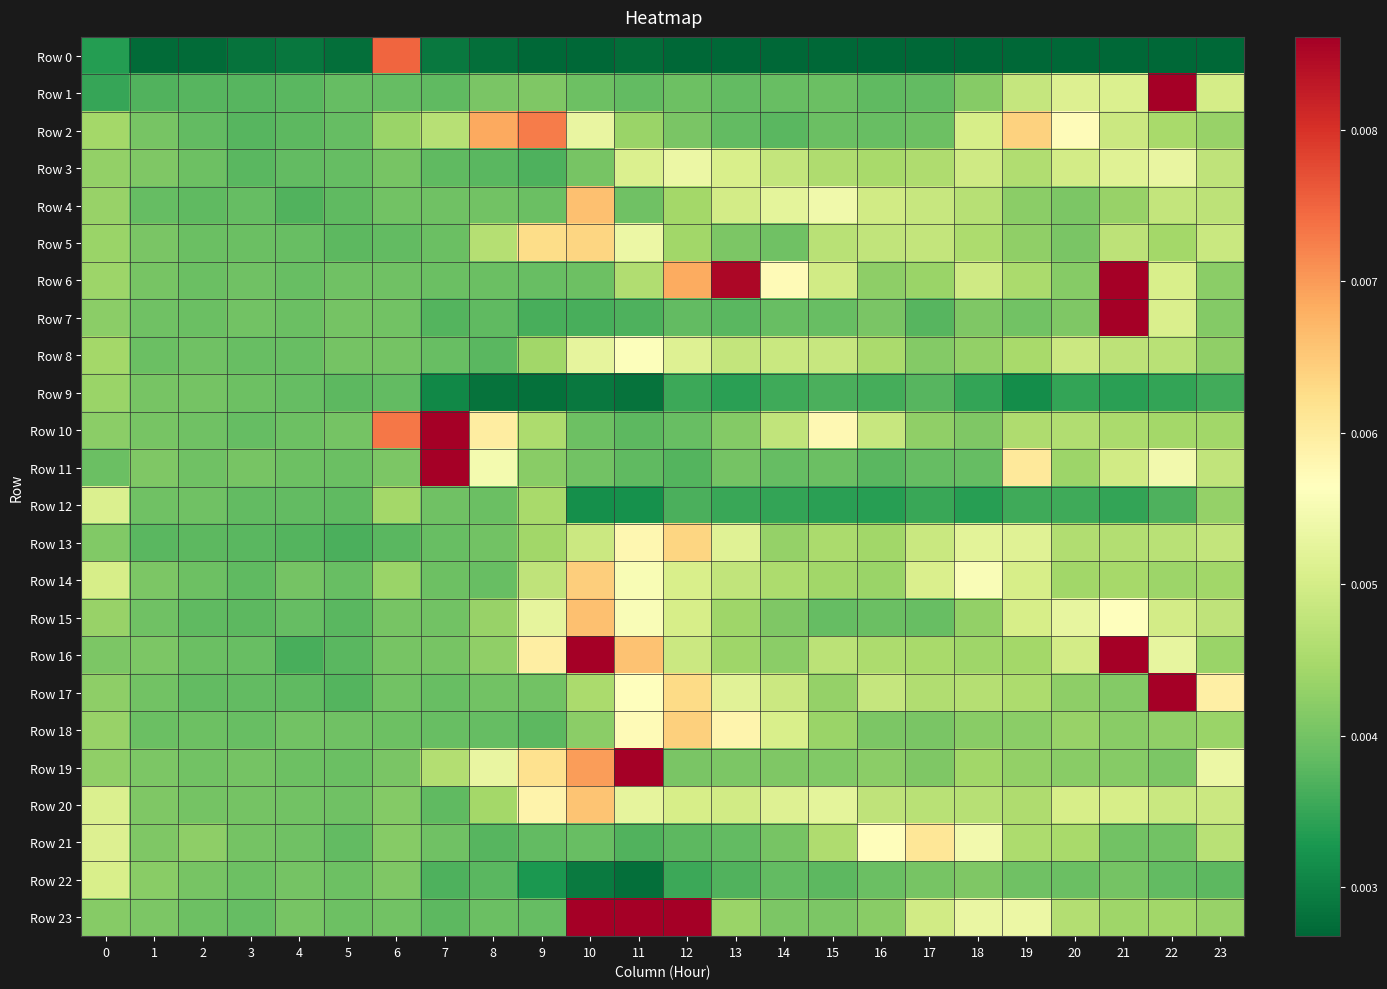

Rank the series at 3 from highest to lowest value.

Row 11, Row 20, Row 19, Row 21, Row 7, Row 6, Row 9, Row 22, Row 5, Row 18, Row 16, Row 8, Row 10, Row 23, Row 4, Row 12, Row 17, Row 14, Row 15, Row 13, Row 3, Row 2, Row 1, Row 0